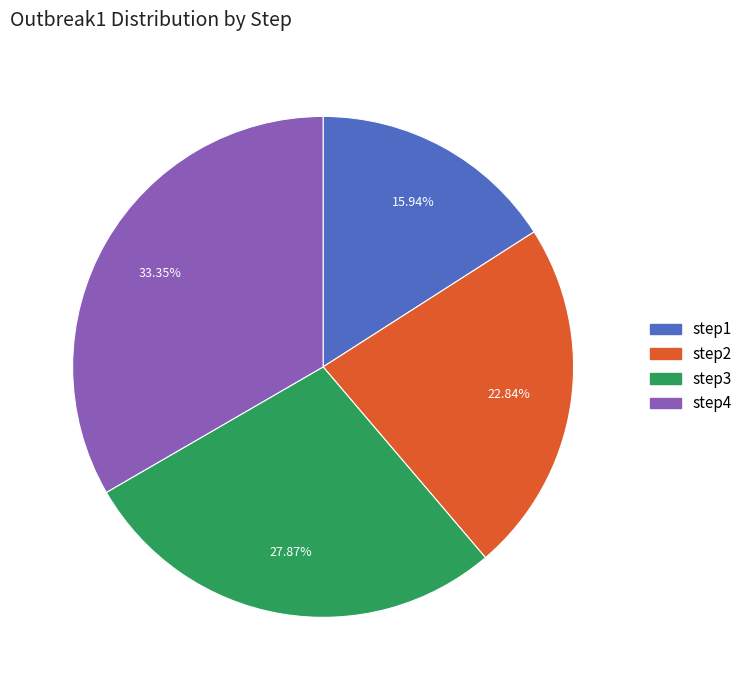

The step3 slice represents 28% of the pie. True or false?

True